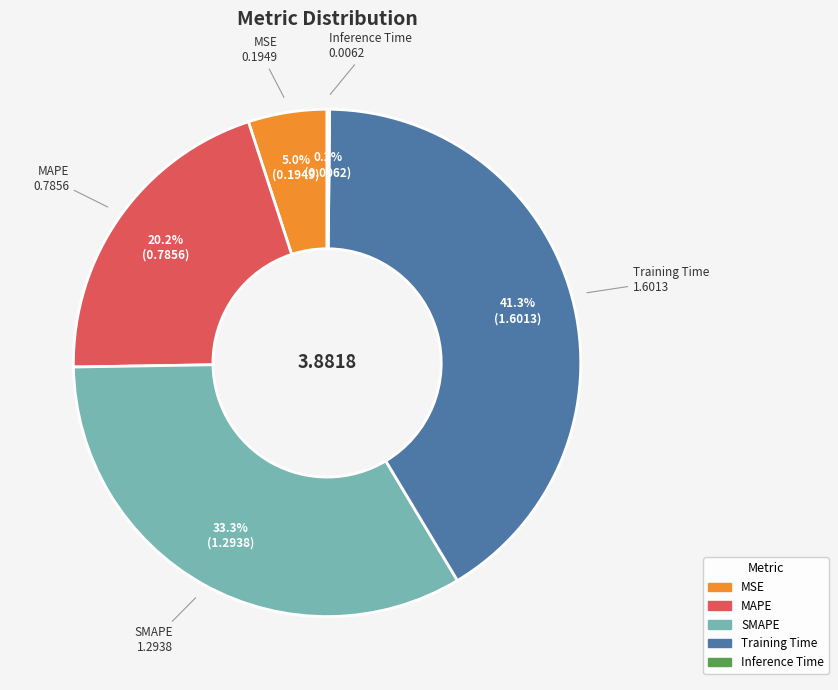

What portion of the pie excludes MAPE?

79.8%